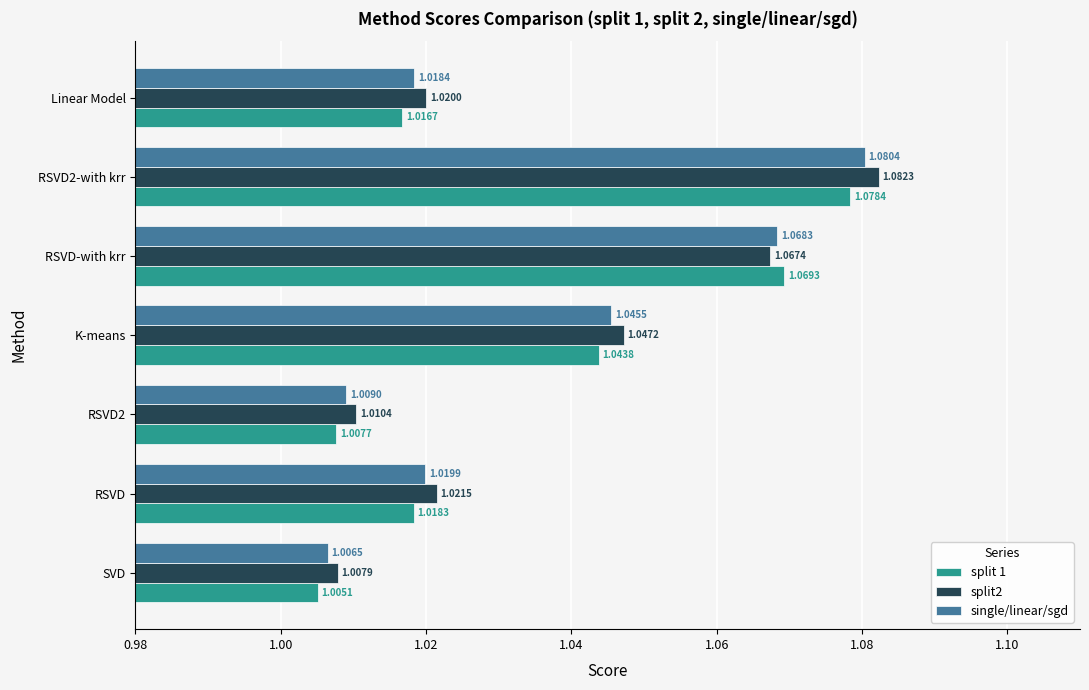

Which label corresponds to the smallest value in the chart?

SVD